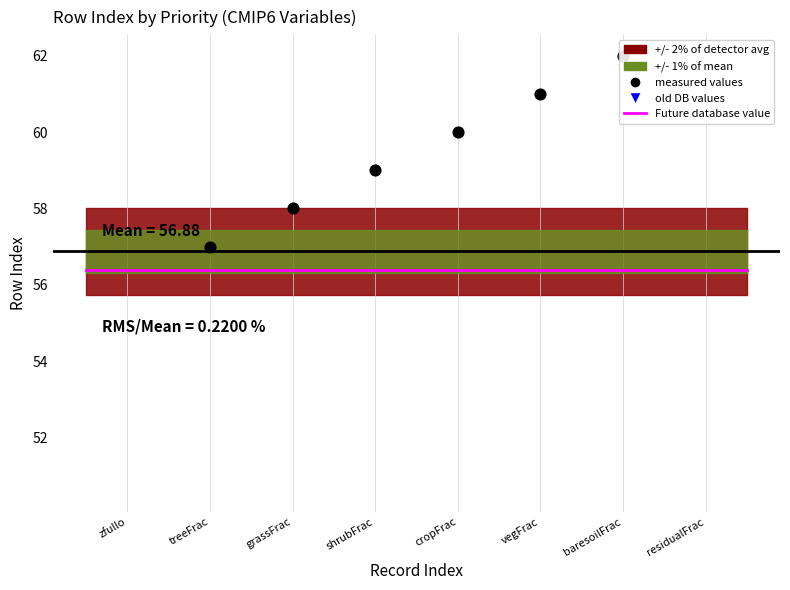

What is the change in value from zfullo to shrubFrac?

+24